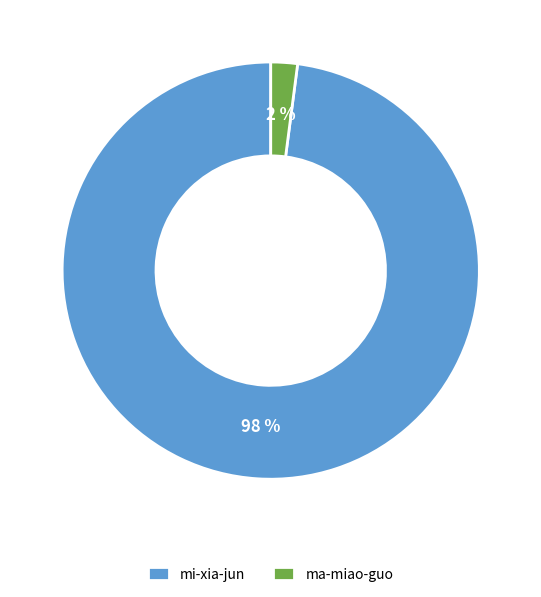

To the nearest percent, what is the average slice percentage?

50%